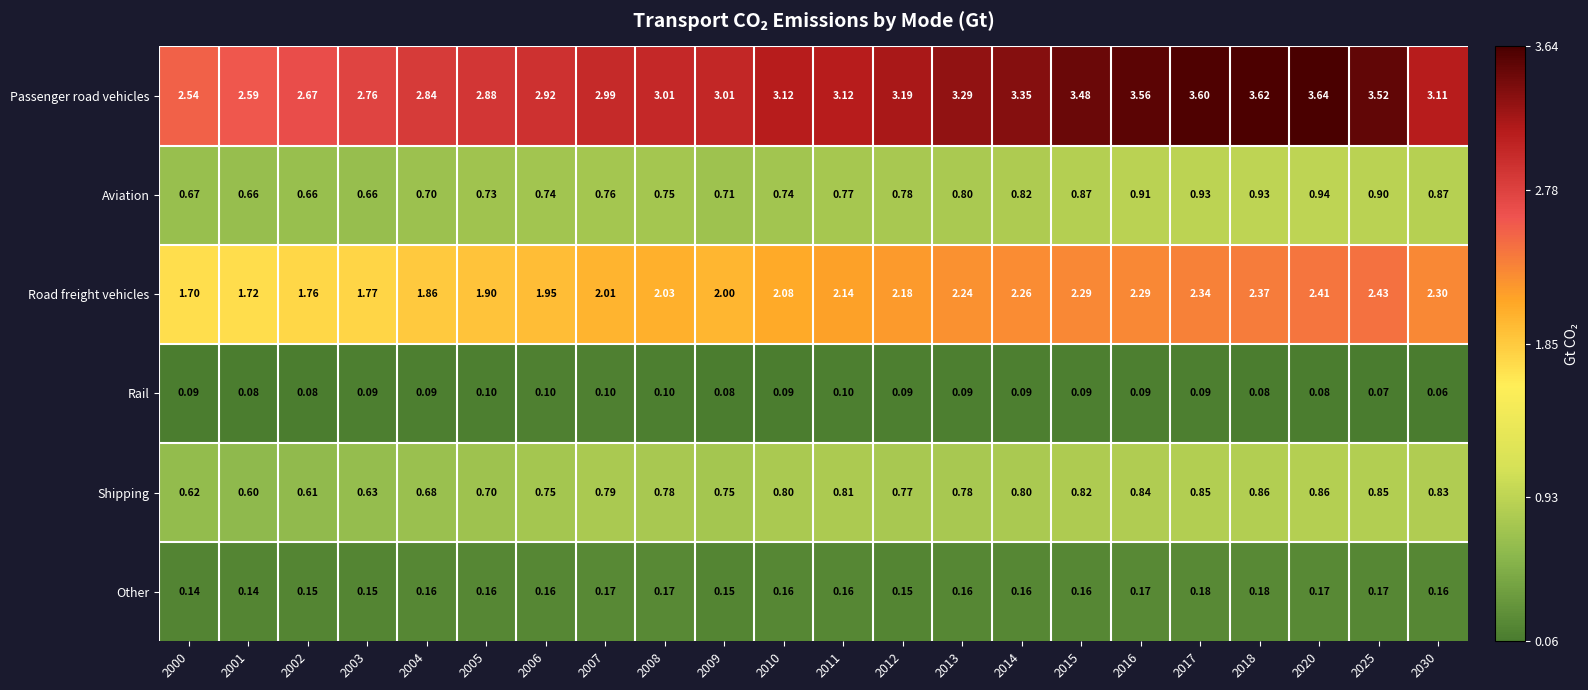

Which series changed the most between 2001 and 2014?

Passenger road vehicles